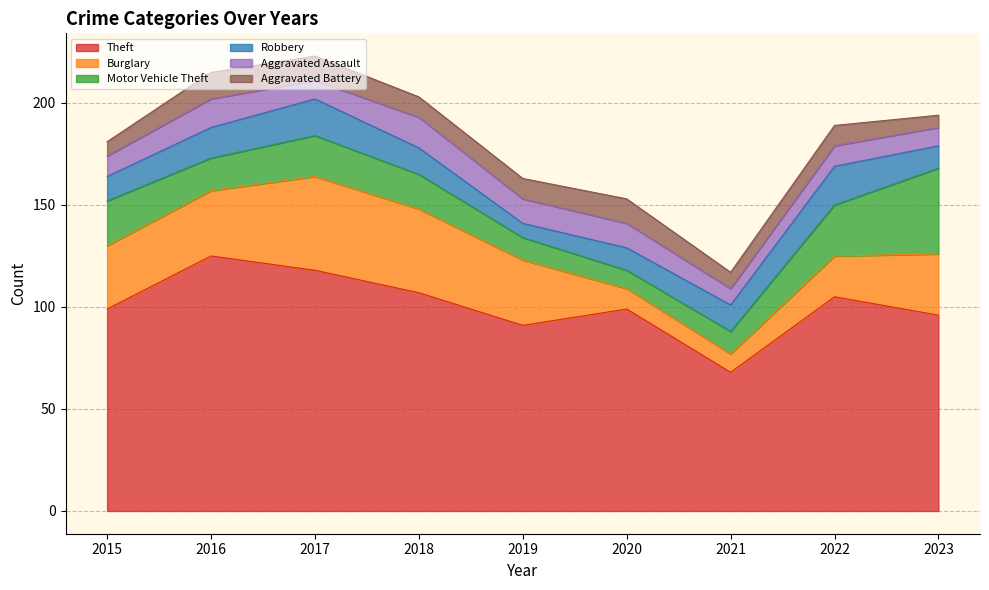

Reading right to left, what are all the values shown in this chart?

Theft: 96	105	68	99	91	107	118	125	99
Burglary: 30	20	9	10	32	41	46	32	31
Motor Vehicle Theft: 42	25	11	9	11	17	20	16	22
Robbery: 11	19	13	11	7	13	18	15	12
Aggravated Assault: 9	10	8	12	12	15	9	14	10
Aggravated Battery: 6	10	8	12	10	10	12	13	7